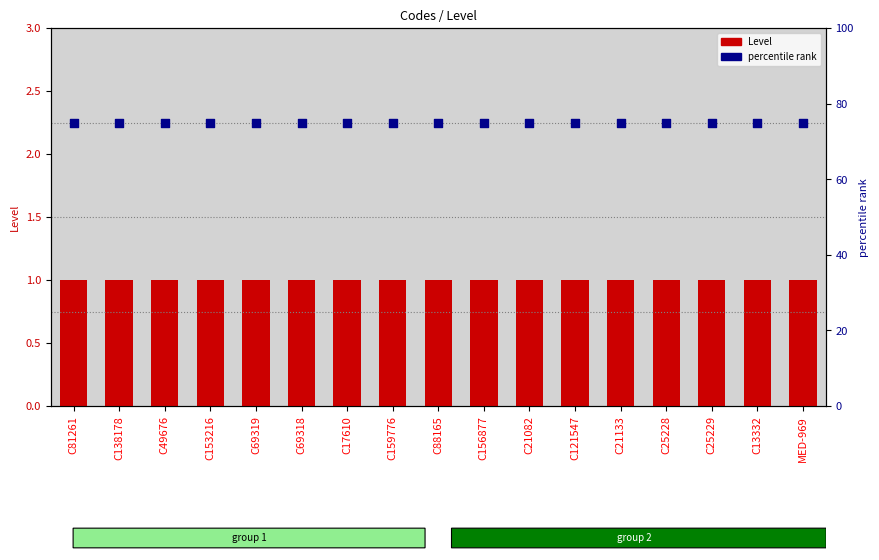

Which series reaches the maximum Y coordinate?

percentile rank